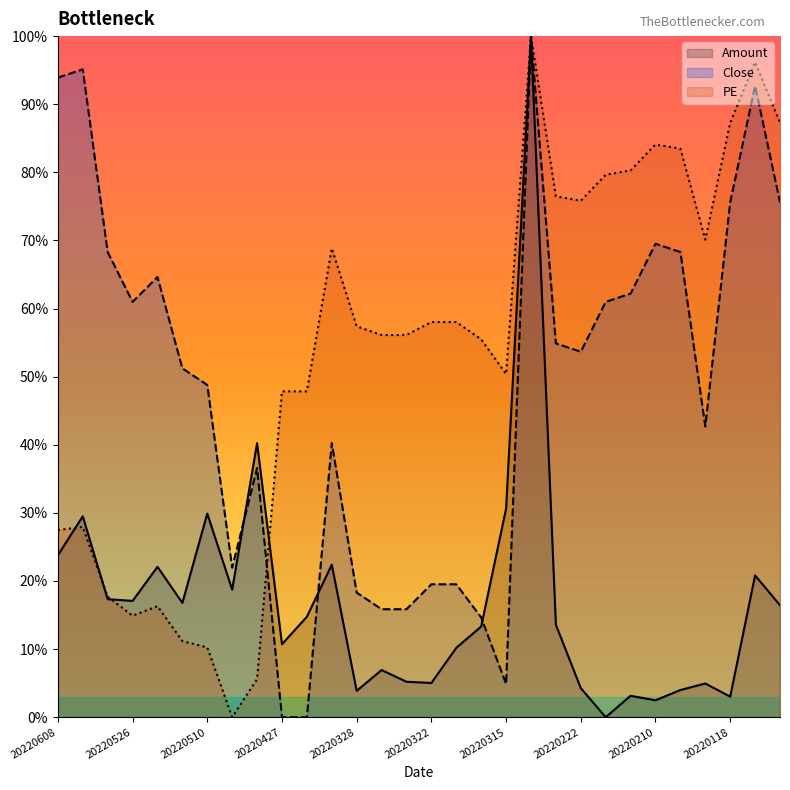

What is the sum of all Amount values?

511.0